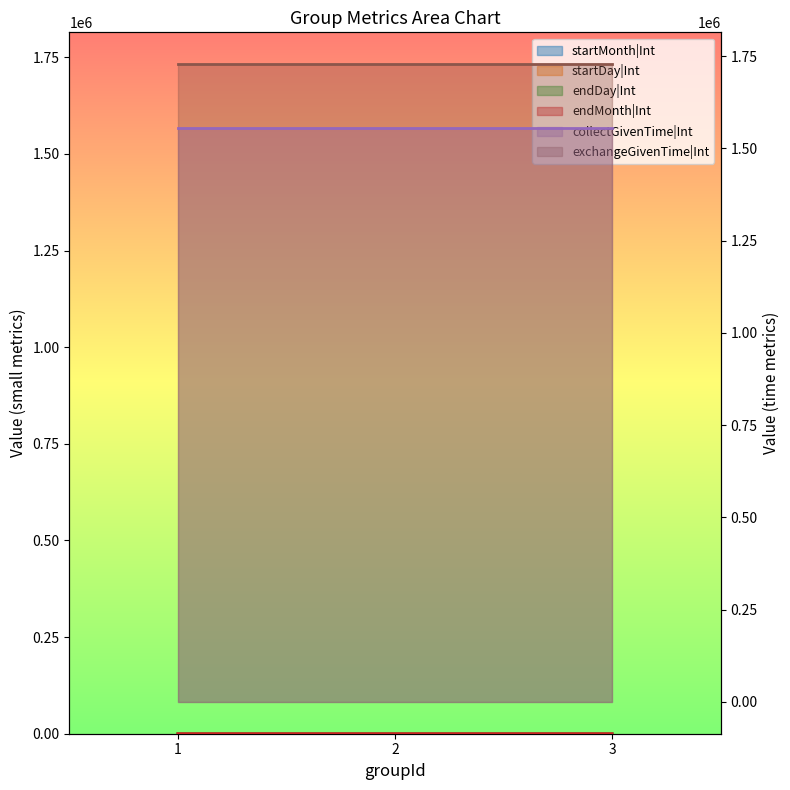

At how many categories does at least one series exceed 25?

1